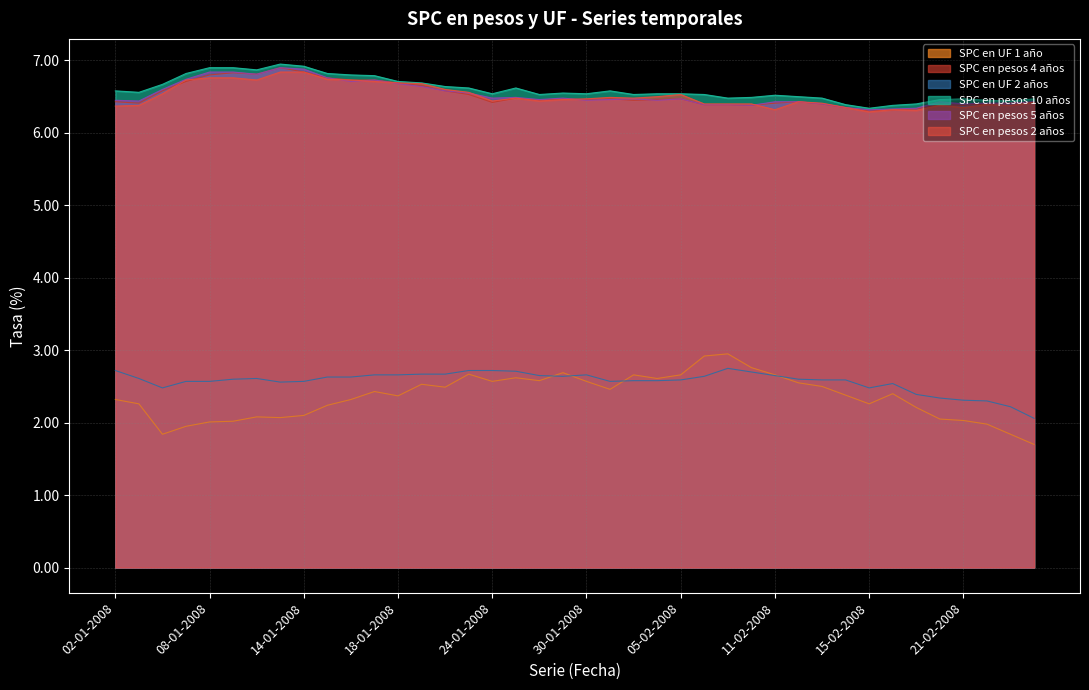

At which label is SPC en pesos 2 años closest to 6?

15-02-2008